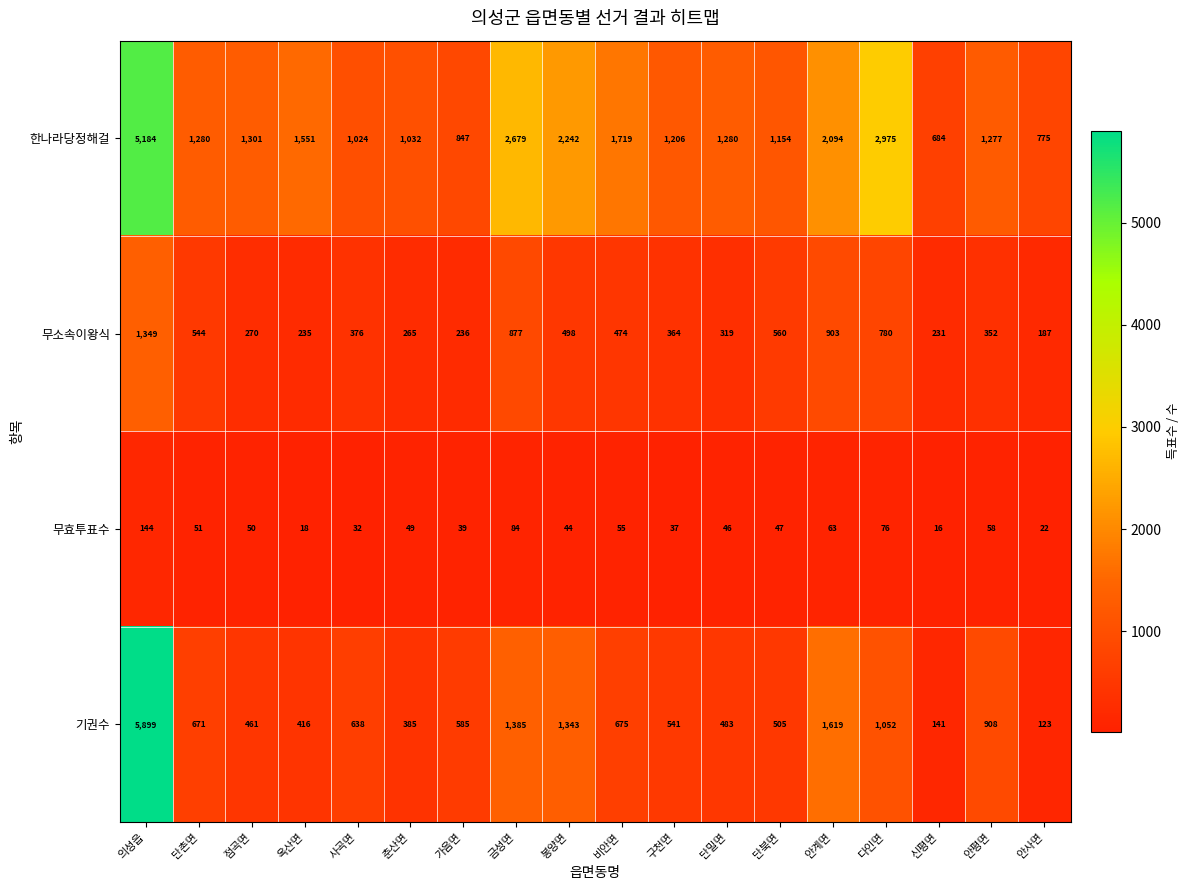

Which series has the largest total across all categories?

한나라당정해걸